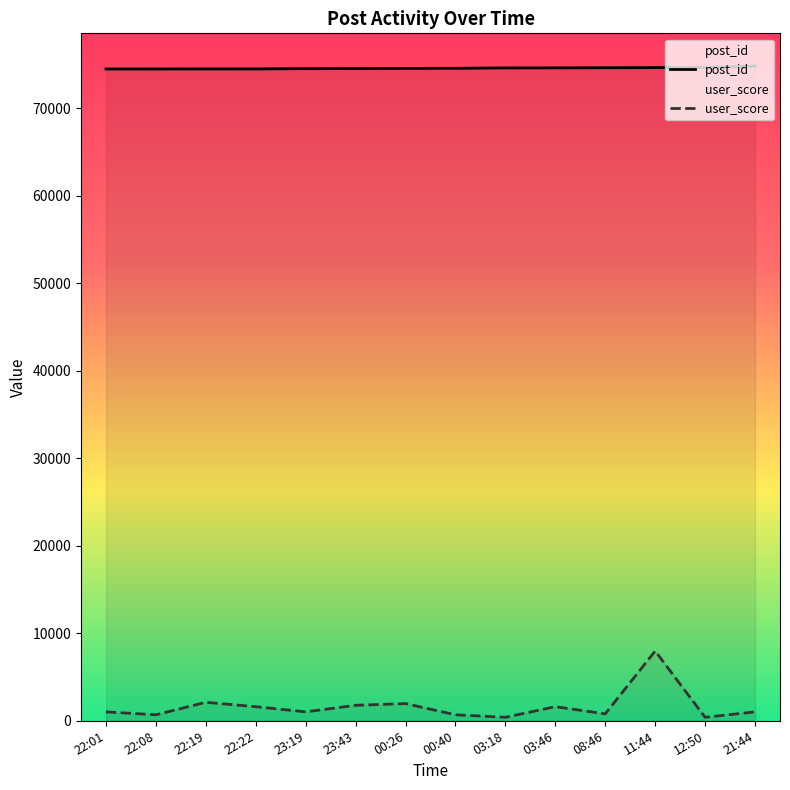

Which series has the largest range (max minus min)?

user_score